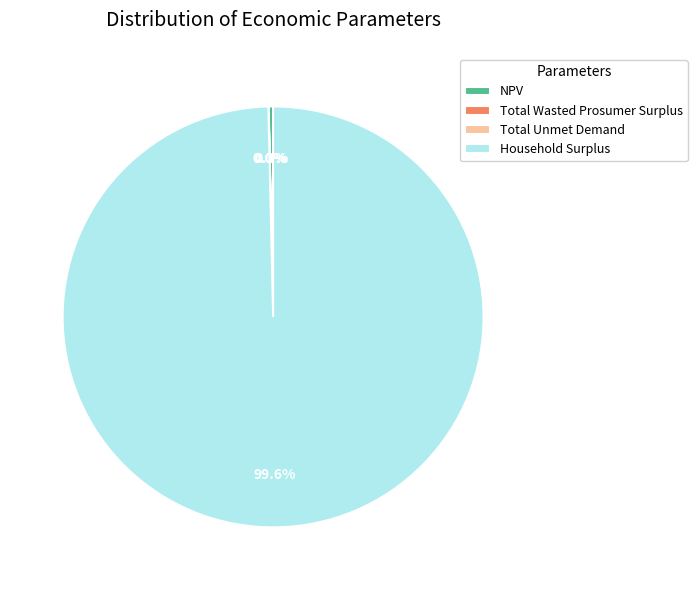

Does NPV account for over 50% of the chart?

No